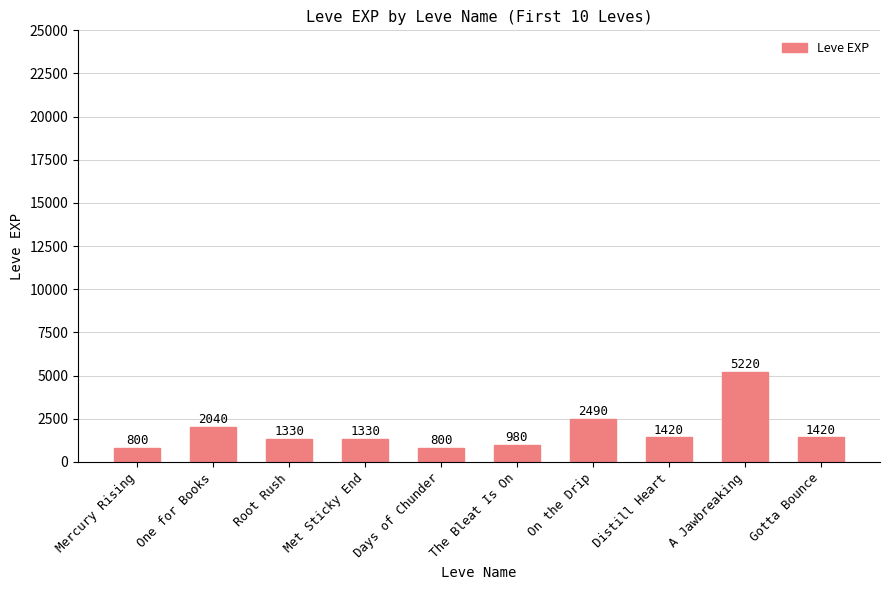

What is the value of the 10th bar from the left?

1420